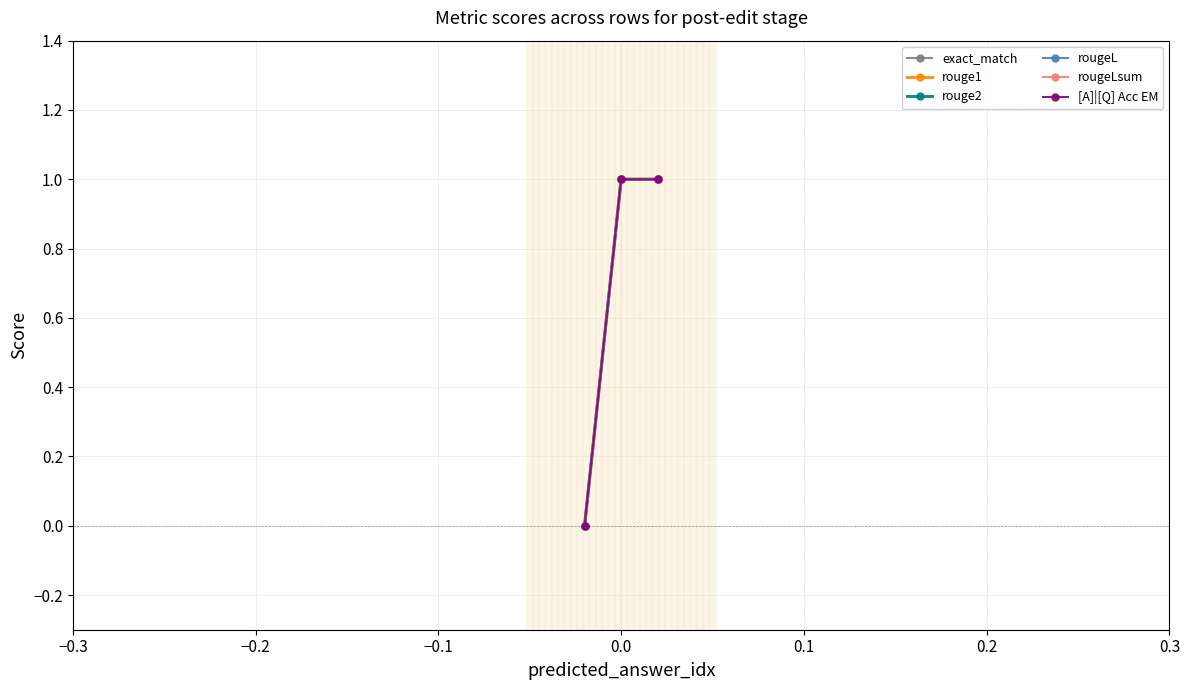

Reading left to right, list all the values displayed in this chart.

exact_match: 0	1	1
rouge1: 0	1	1
rouge2: 0	1	1
rougeL: 0	1	1
rougeLsum: 0	1	1
[A]|[Q] Acc EM: 0	1	1